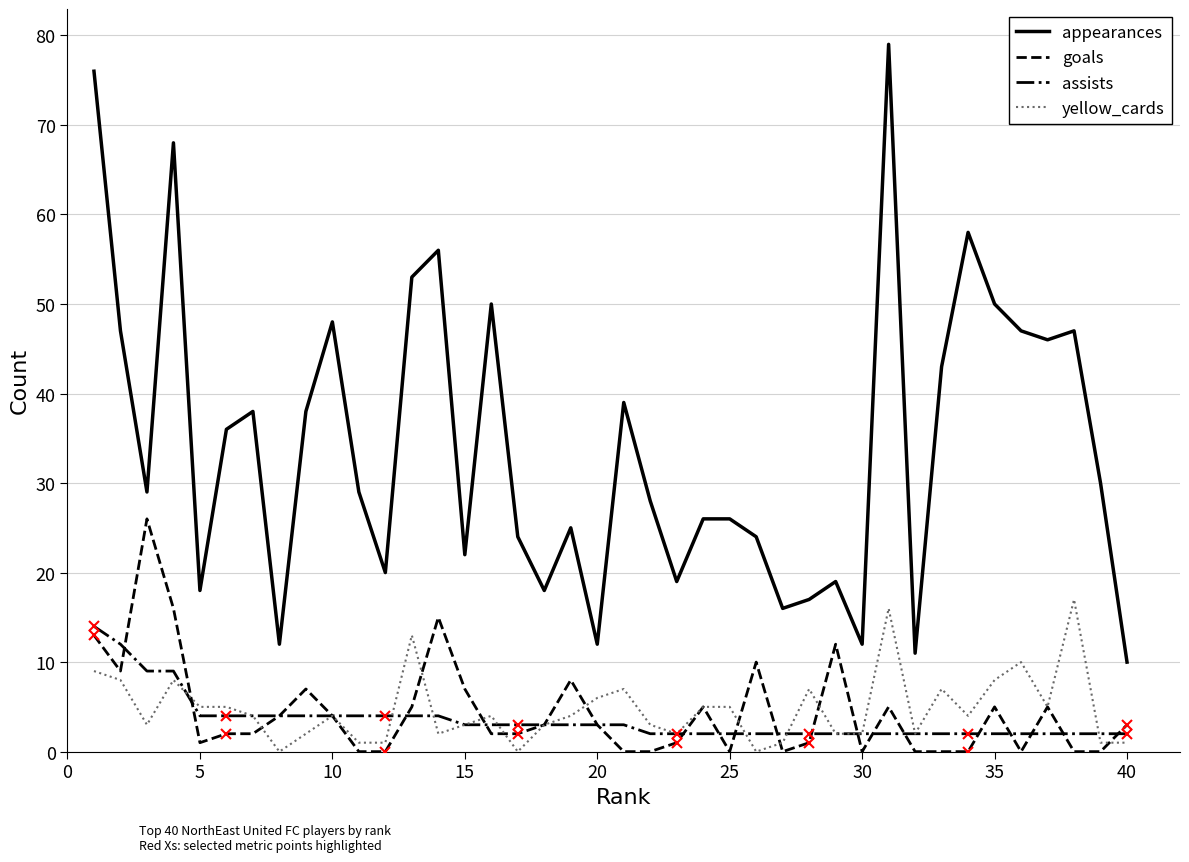

True or false: yellow_cards has more than 2 interior local peaks.

True